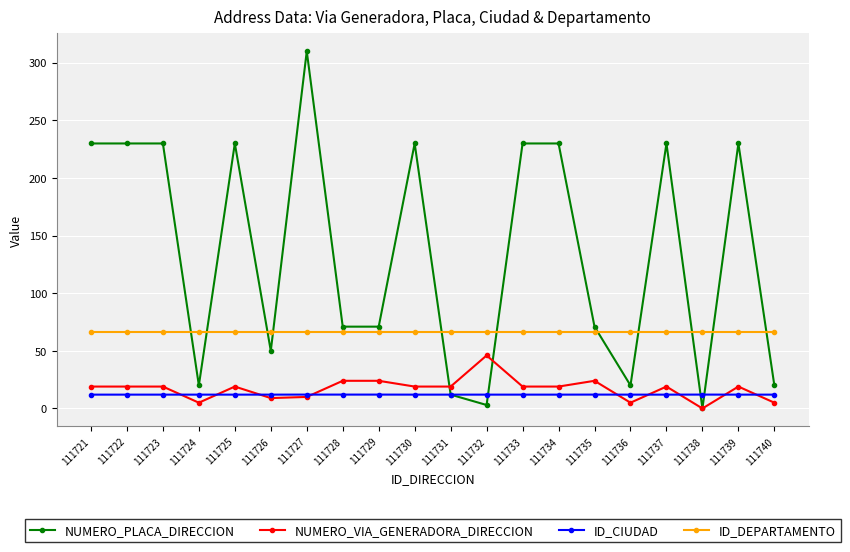

True or false: ID_DEPARTAMENTO has a value of 66.0 at 111739.

True